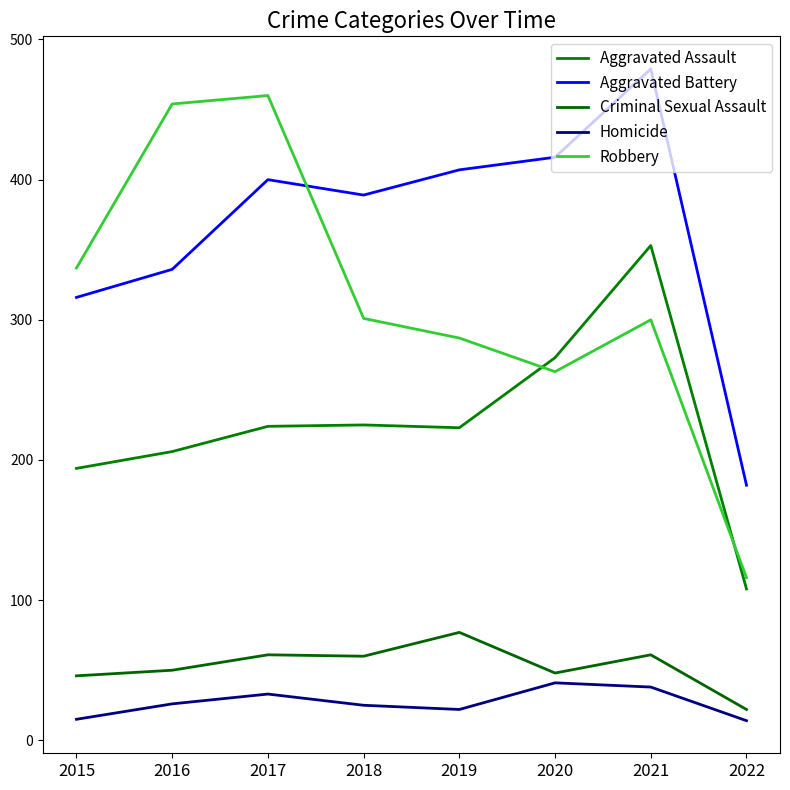

Which series changed the most between 2015 and 2016?

Robbery